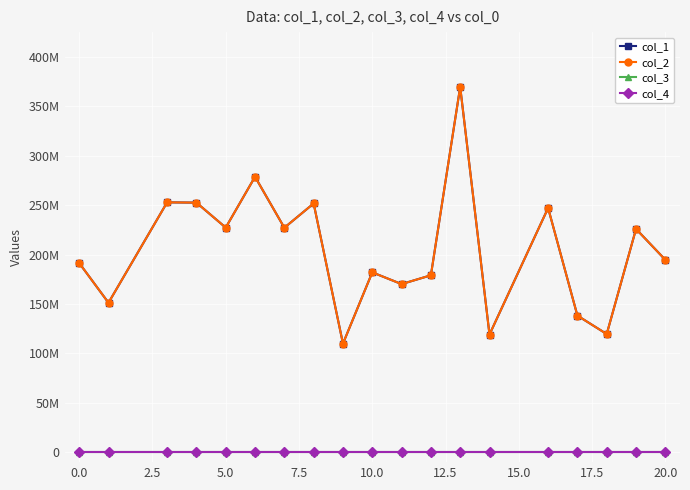

Reading right to left, transcribe all the data shown in this chart.

col_1: 194683526.0	225926228.7	119608723.7	138235072.0	247152788.6	119125122.9	369642045.5	179044208.7	170146983.2	182021777.2	109911212.6	251708554.3	227148128.0	278719727.6	227302527.1	252569957.7	252842664.6	151262558.1	191468231.9
col_2: 194683526.0	225926228.7	119608723.7	138235072.0	247152788.6	119125122.9	369642045.5	179044208.7	170146983.2	182021777.2	109911212.6	251708554.3	227148128.0	278719727.6	227302527.1	252569957.7	252842664.6	151262558.1	191468231.9
col_3: 0.0	0.0	0.0	0.0	0.0	0.0	0.0	0.0	0.0	0.0	0.0	0.0	0.0	0.0	0.0	0.0	0.0	0.0	0.0
col_4: 0.0	0.0	0.0	0.0	0.0	0.0	0.0	0.0	0.0	0.0	0.0	0.0	0.0	0.0	0.0	0.0	0.0	0.0	0.0